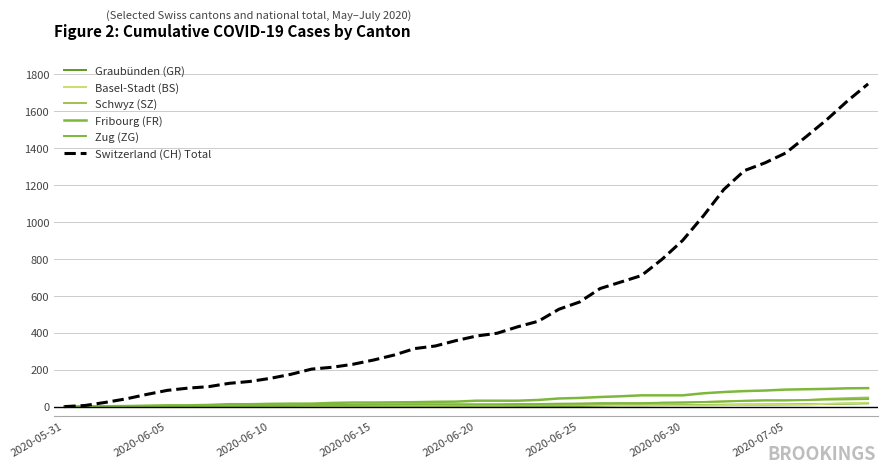

Does the chart have visible grid lines?

Yes